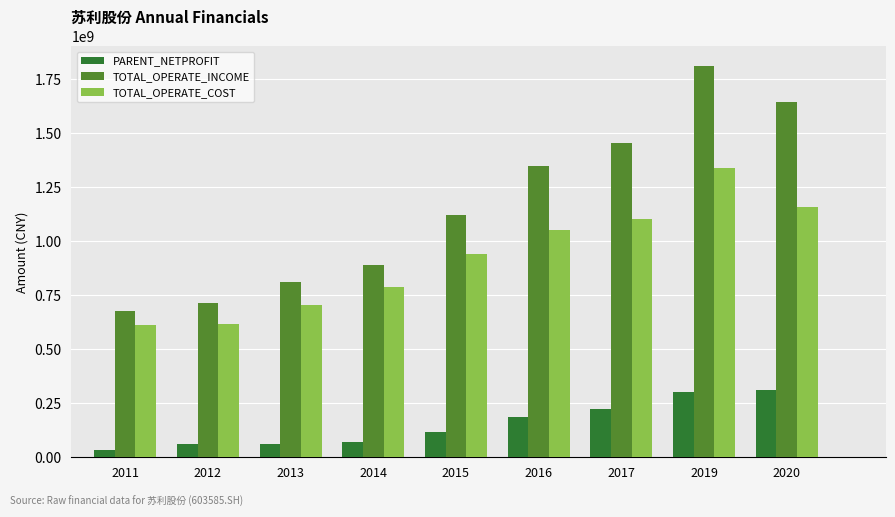

What is the total value across all series at 2013?

1579637047.7